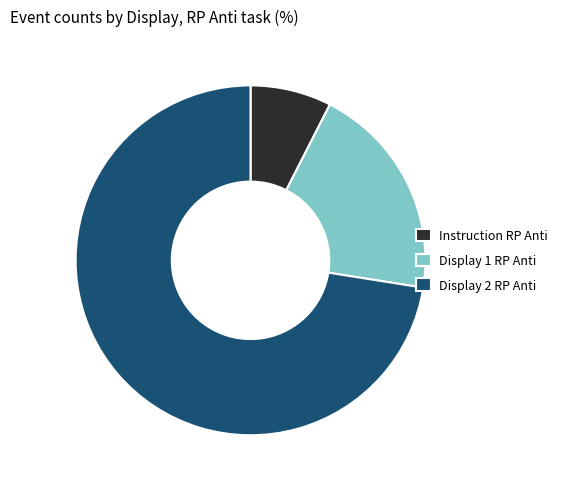

Rank the categories by value from highest to lowest.

Display 2 RP Anti, Display 1 RP Anti, Instruction RP Anti